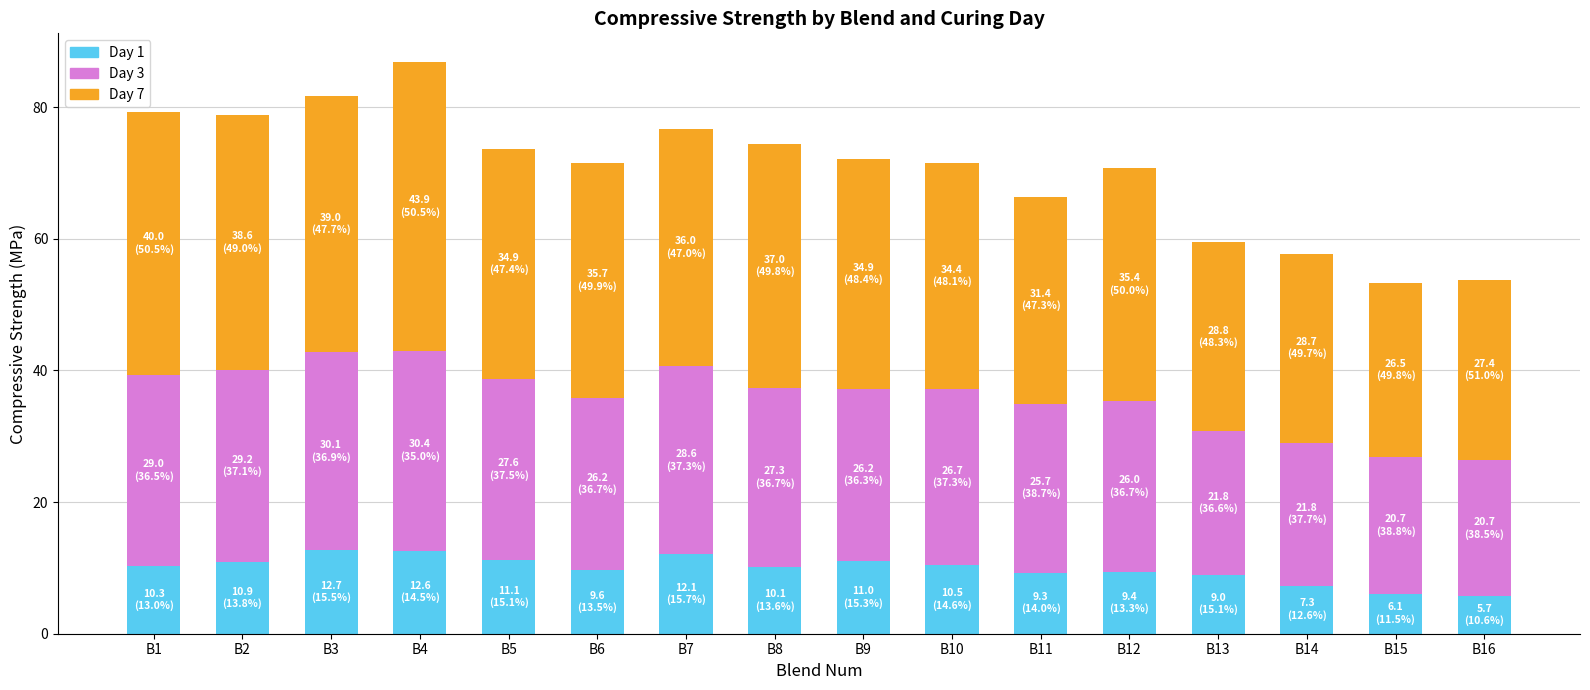

What is the total value across all series at B10?

71.5